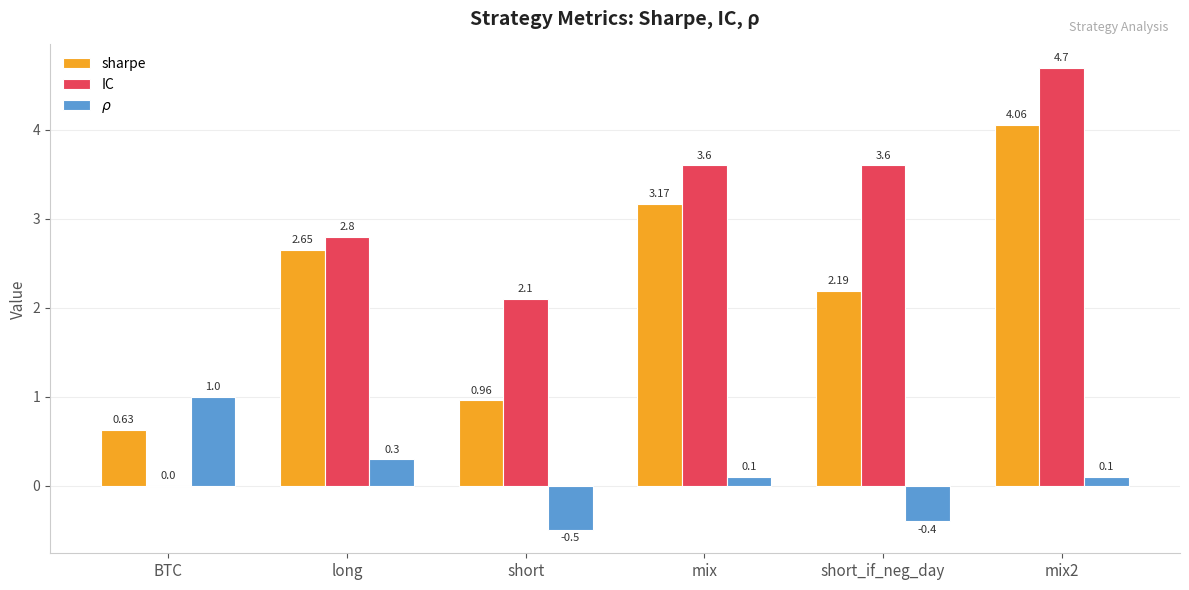

Between long and short_if_neg_day, which series saw the biggest shift?

IC